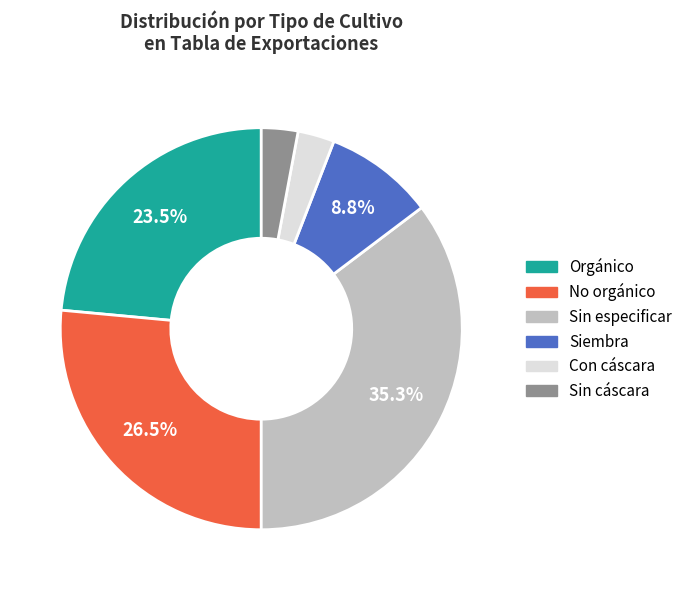

Count the number of slices in the pie.

6